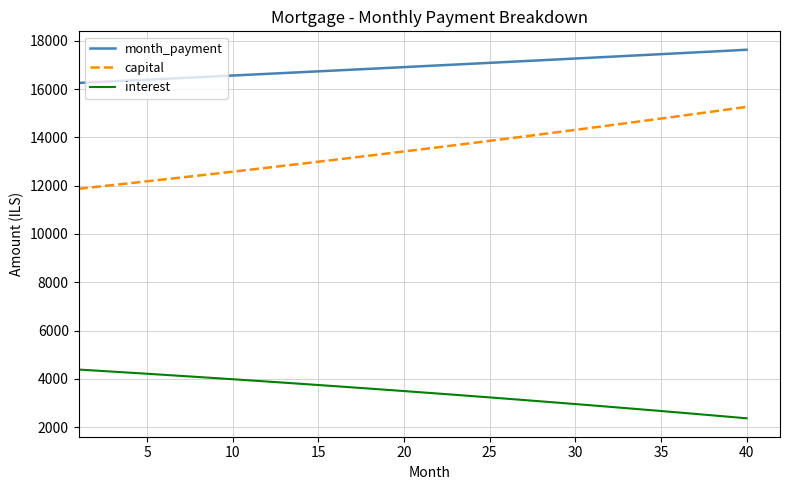

True or false: interest and month_payment intersect in this chart.

False